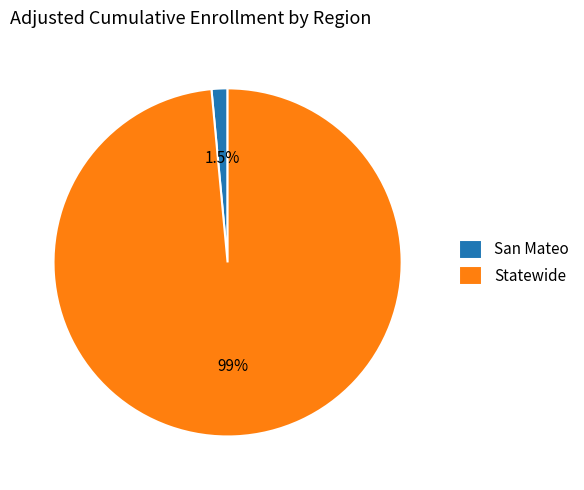

Count the number of slices in the pie.

2